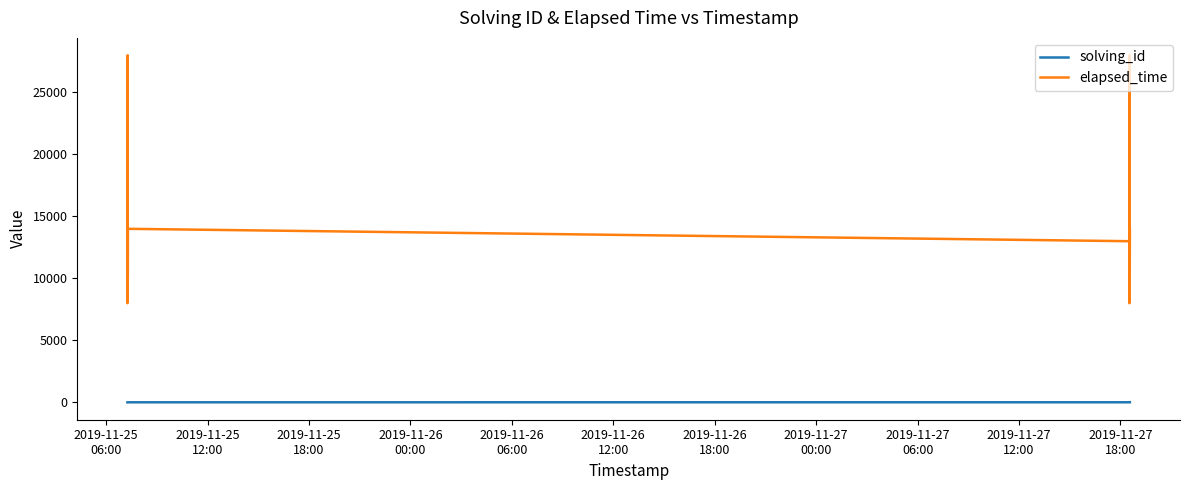

List the series in order of their overall mean, highest first.

elapsed_time, solving_id